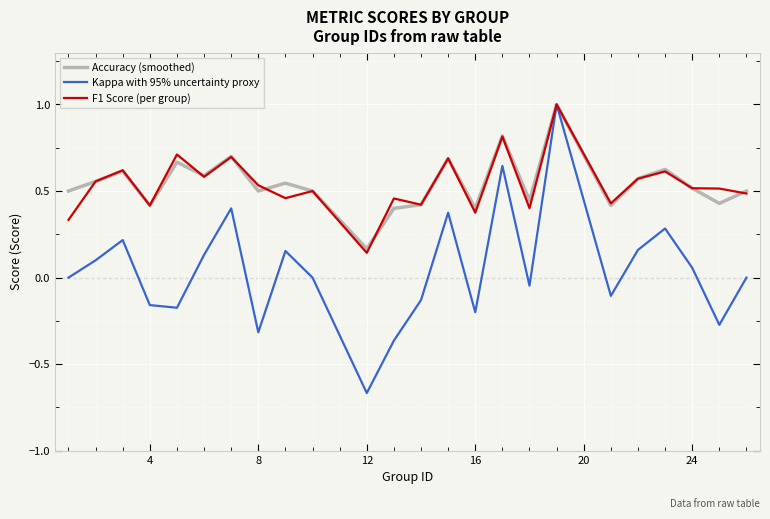

What is the difference between the maximum and minimum values in the F1 Score (per group) series?

0.9